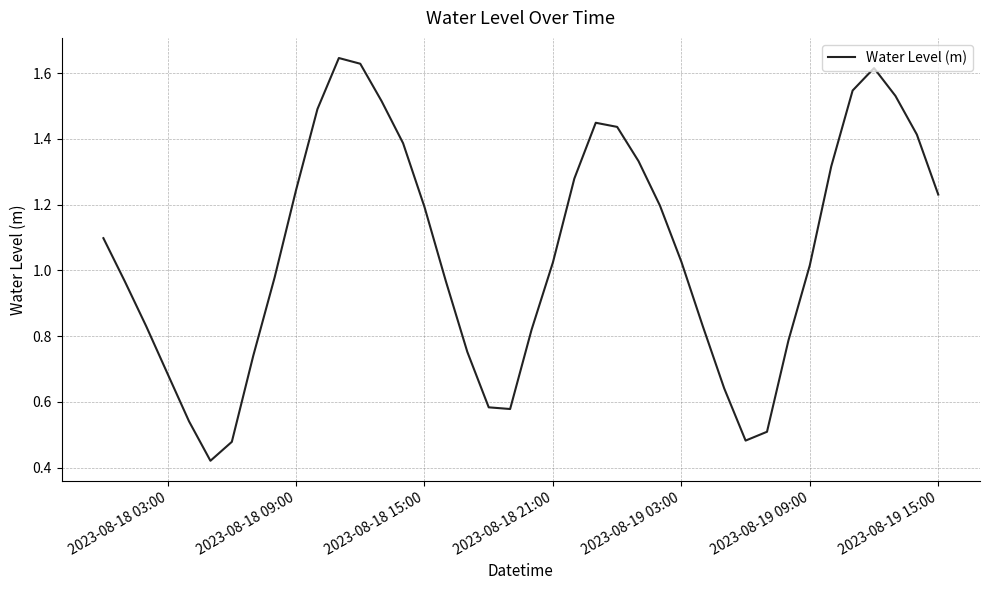

Does the chart display data point markers on the line(s)?

No